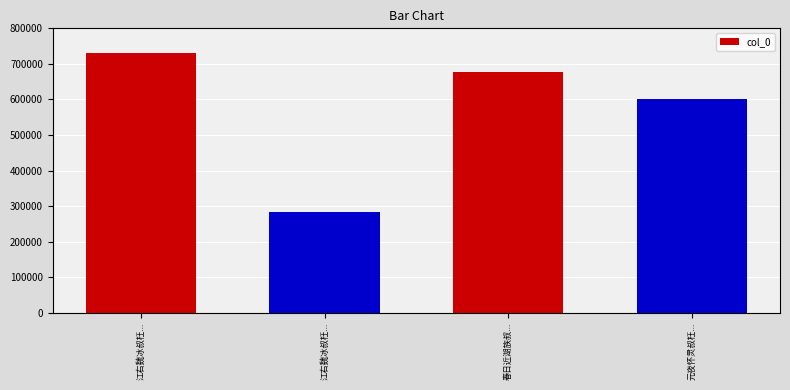

The value at 春日近湖族叔... is 677416. True or false?

True